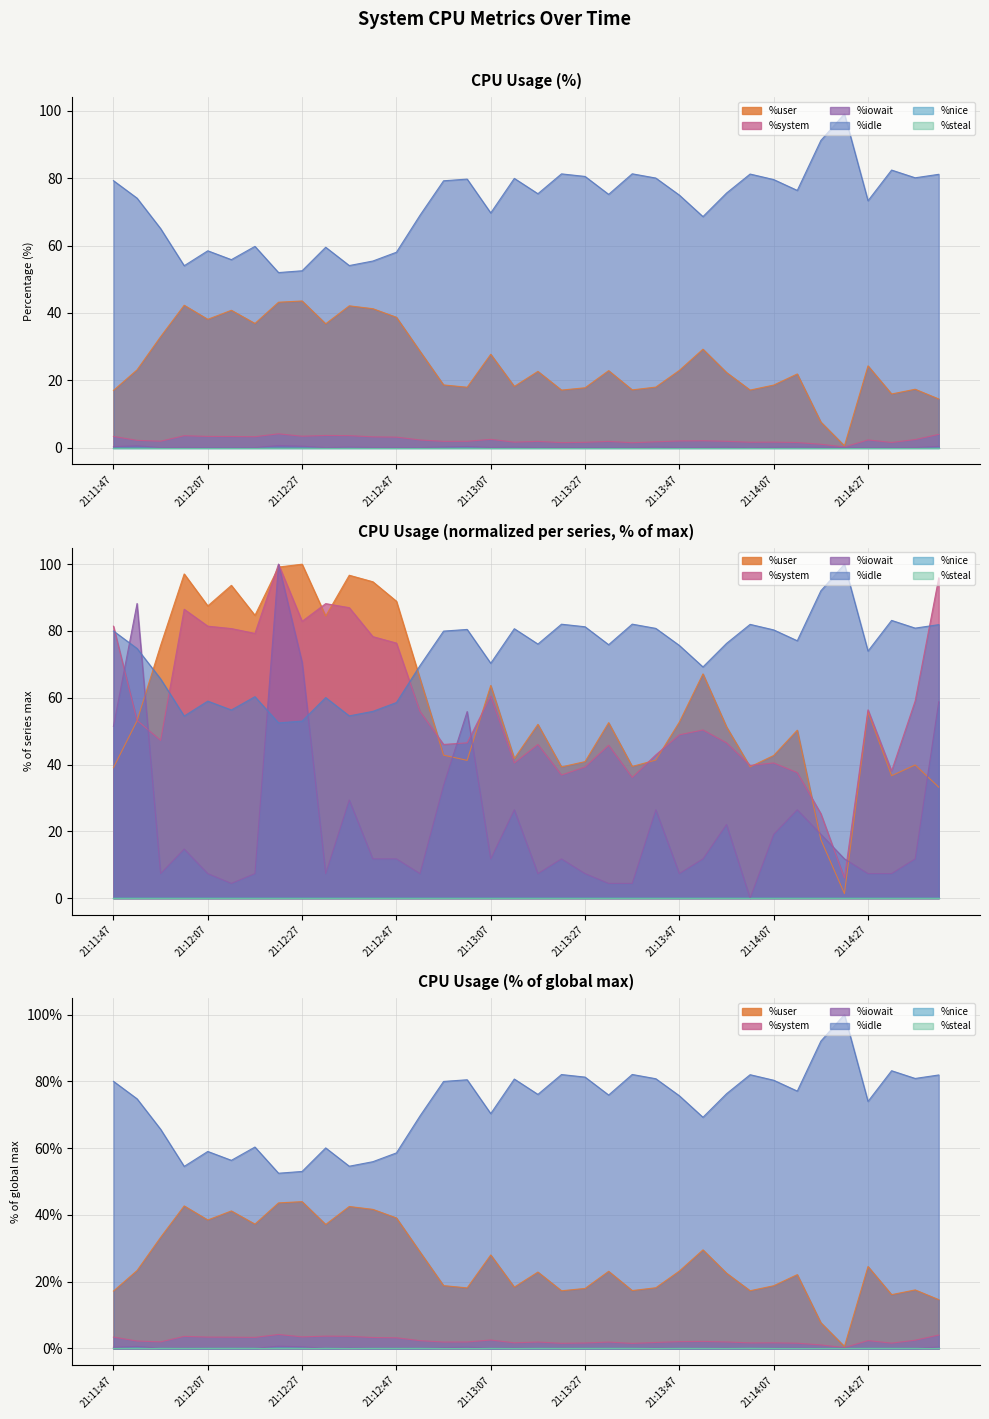

What is the total value across all series at 21:14:37?

100.0